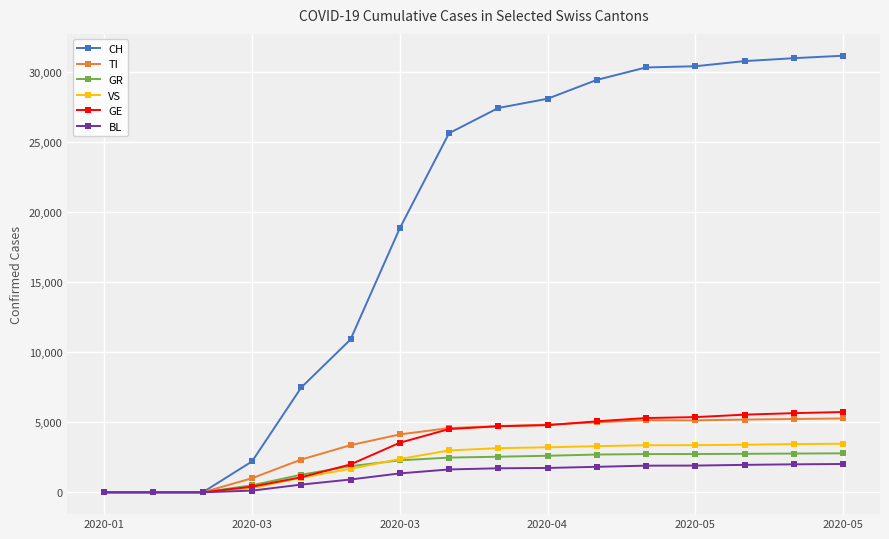

Does the chart have visible grid lines?

Yes